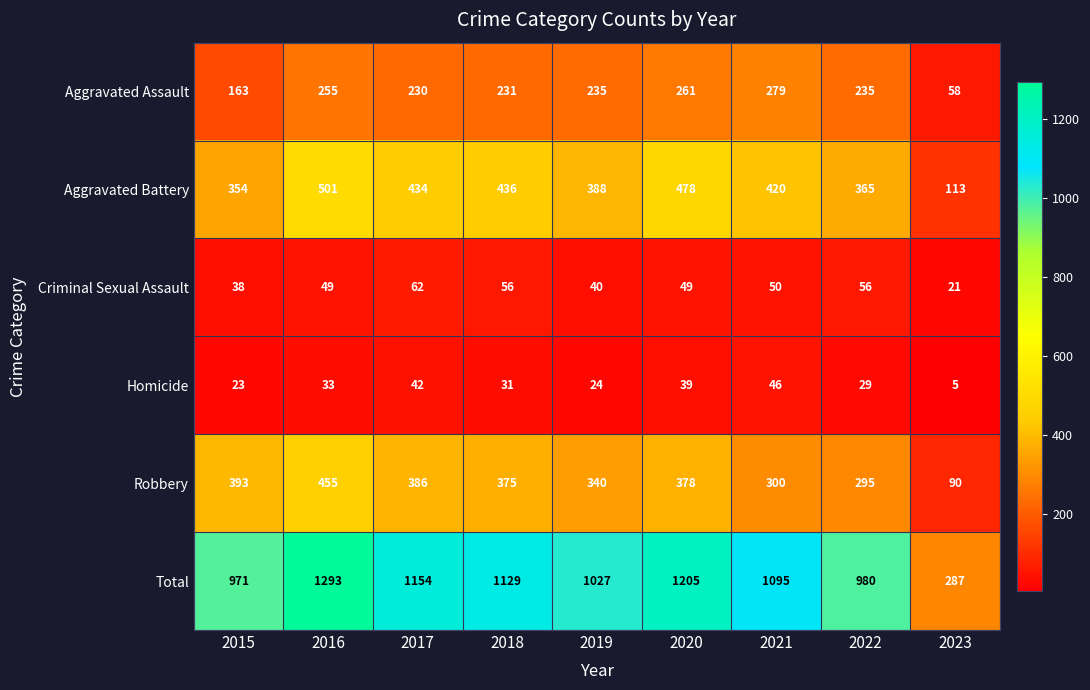

What is the spread (max minus min) of values at 2016?

1260